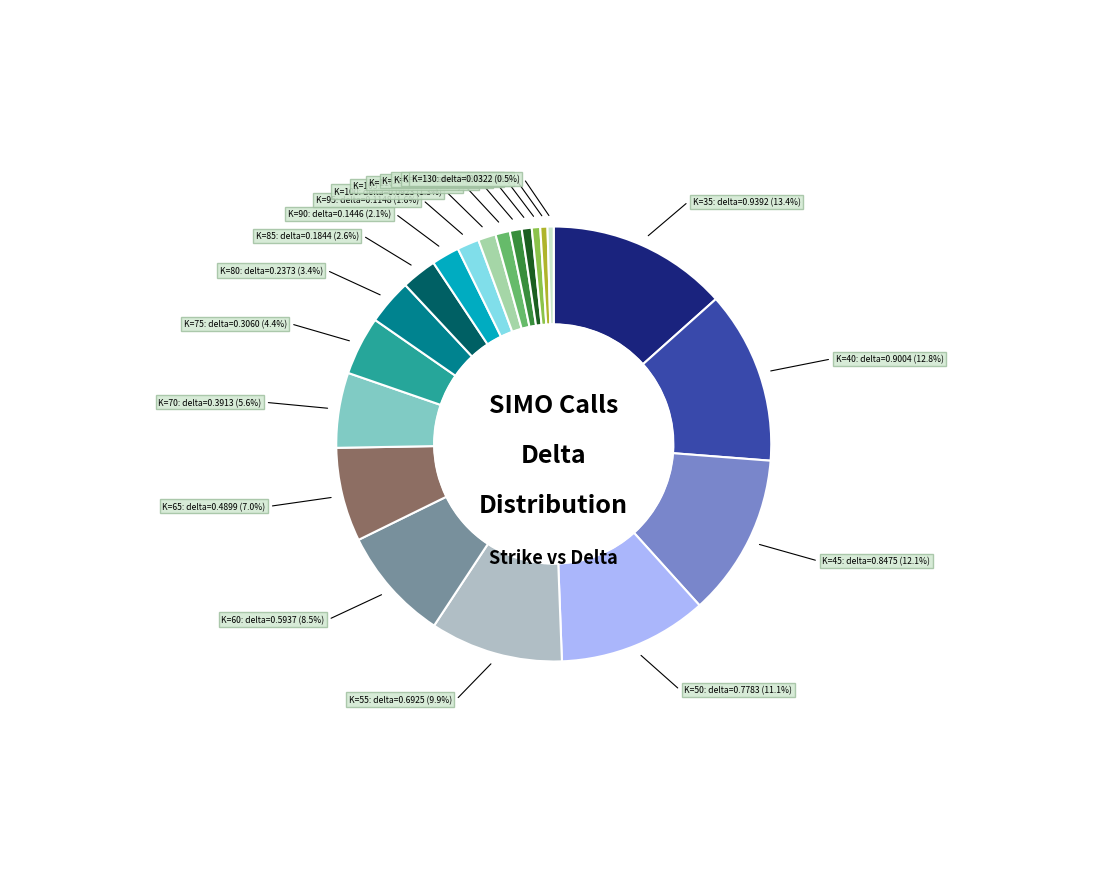

How many slices are in this pie chart?

20